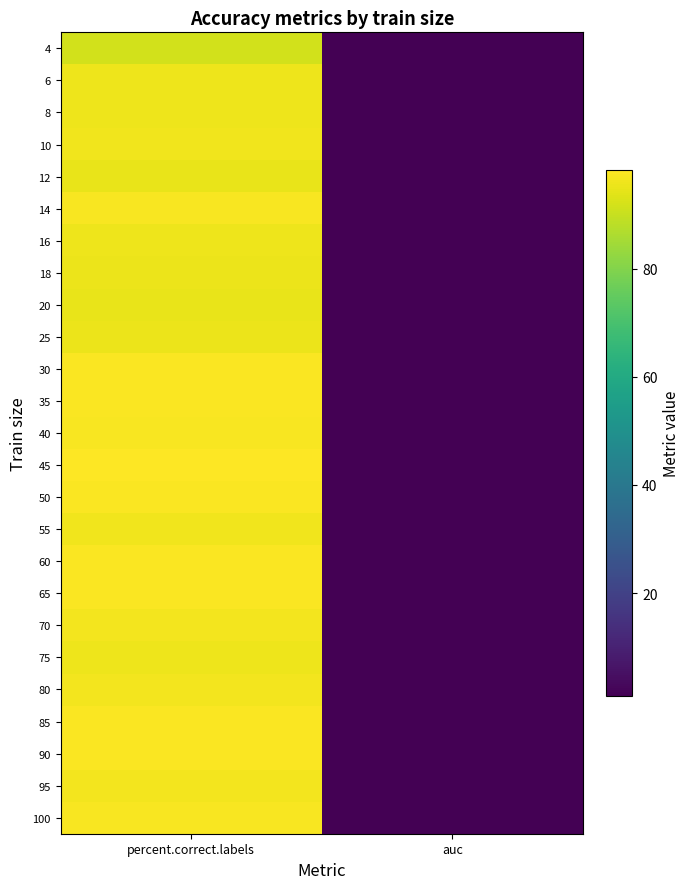

At which category is the sum across all series the highest?

percent.correct.labels